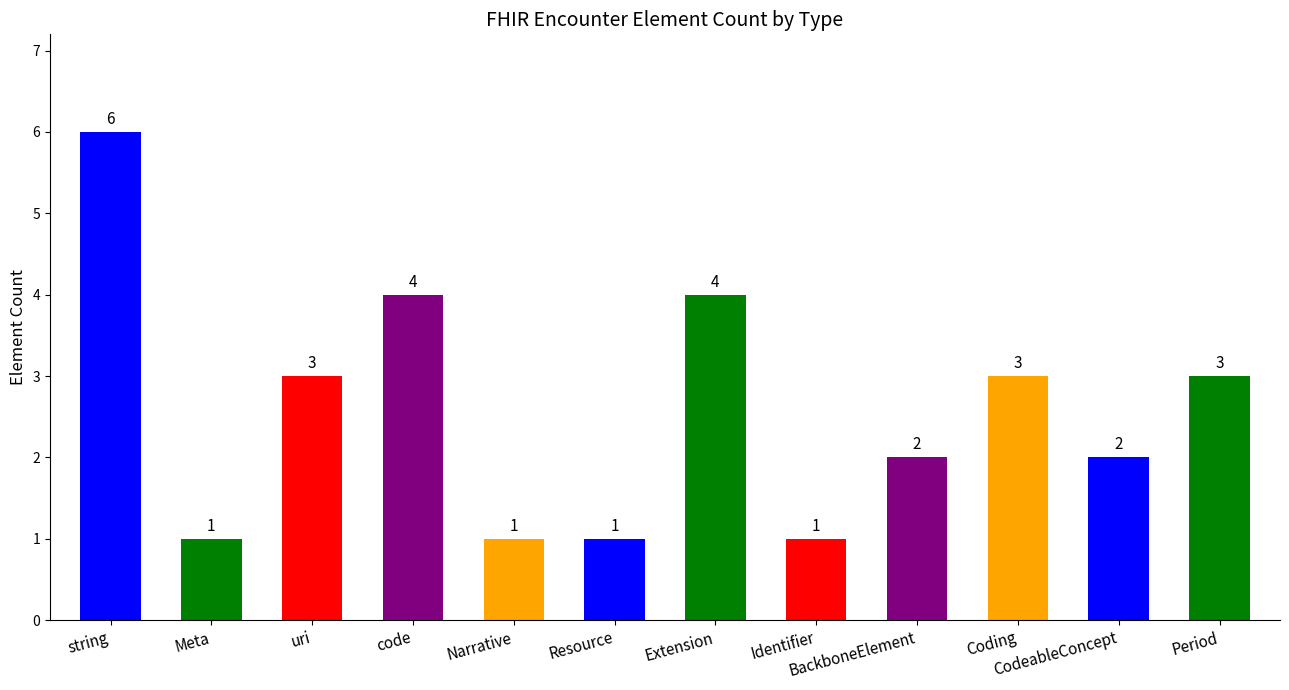

The value at Narrative is 1. True or false?

True